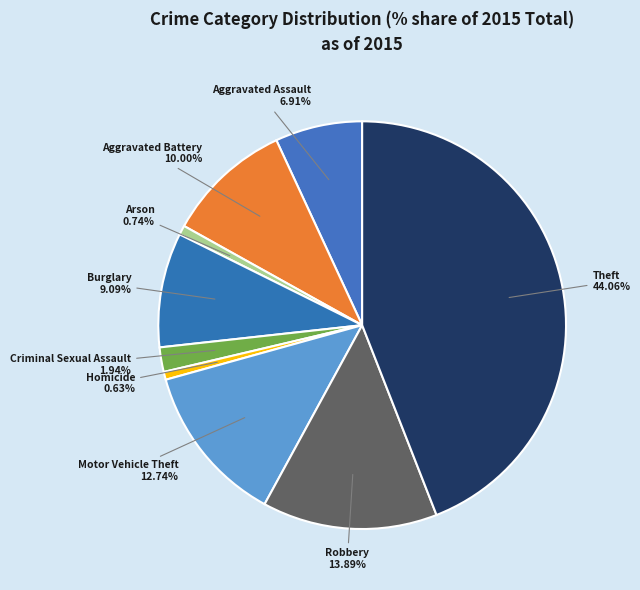

Does Criminal Sexual Assault represent more than half of the total?

No